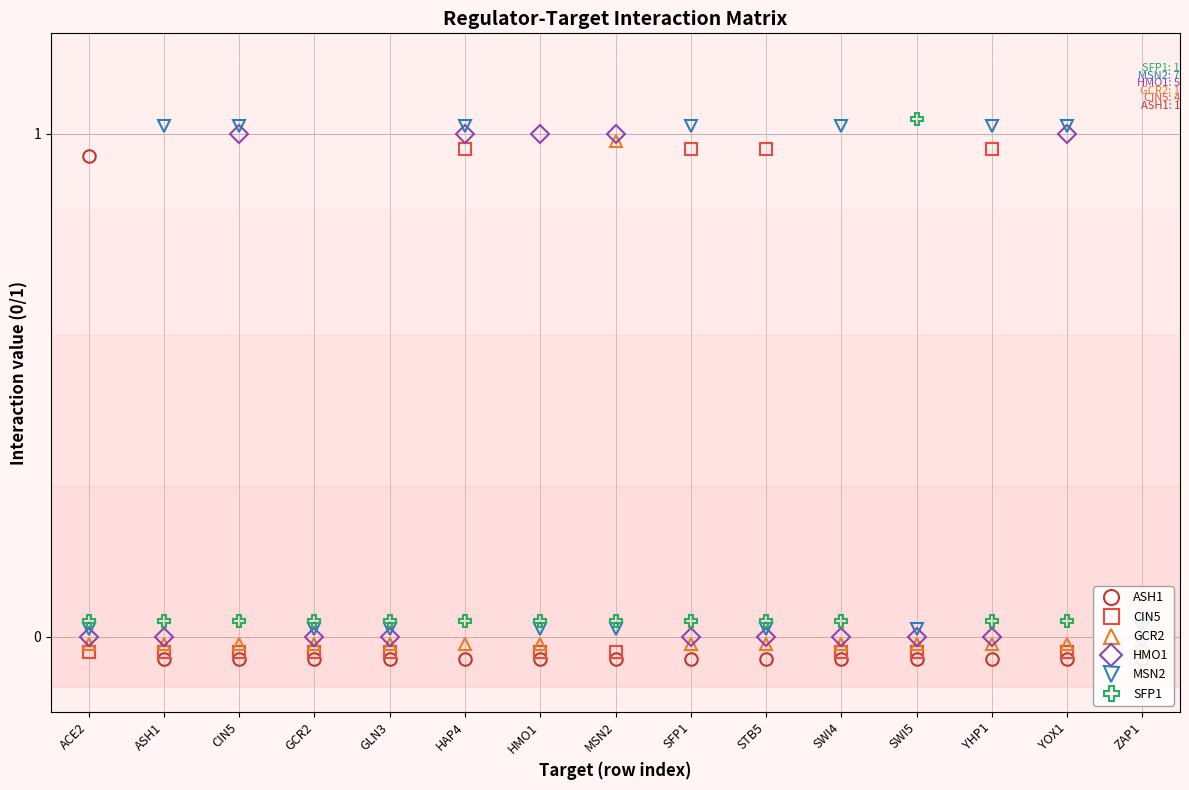

What is the difference between the highest and lowest values at GCR2?

0.1